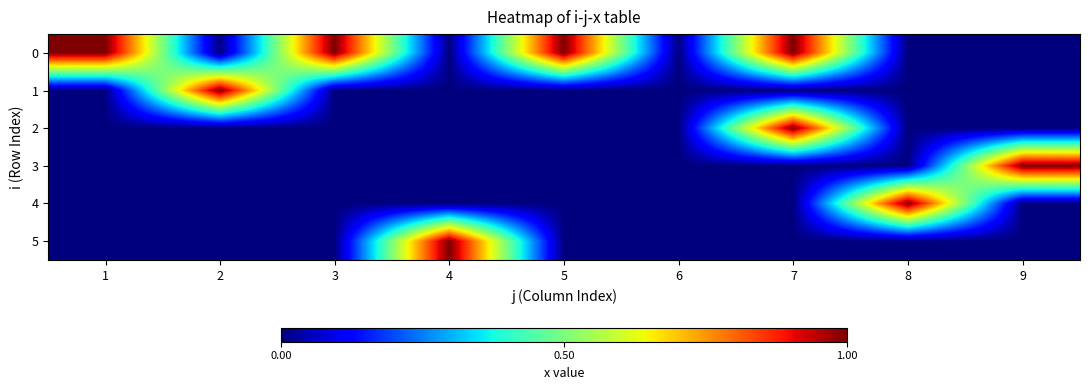

Reading left to right, transcribe all the data shown in this chart.

0: 1=1	2=0	3=1	4=0	5=1	6=0	7=1	8=0	9=0
1: 1=0	2=1	3=0	4=0	5=0	6=0	7=0	8=0	9=0
2: 1=0	2=0	3=0	4=0	5=0	6=0	7=1	8=0	9=0
3: 1=0	2=0	3=0	4=0	5=0	6=0	7=0	8=0	9=1
4: 1=0	2=0	3=0	4=0	5=0	6=0	7=0	8=1	9=0
5: 1=0	2=0	3=0	4=1	5=0	6=0	7=0	8=0	9=0